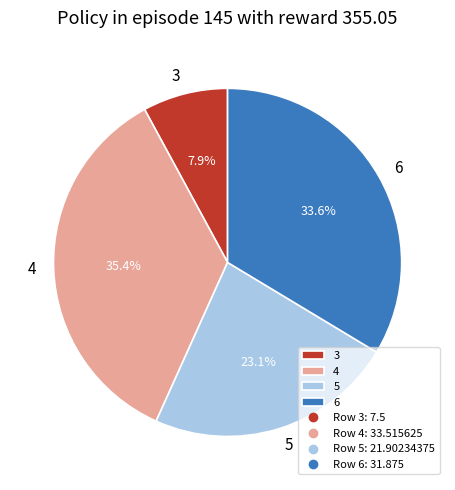

True or false: 4 accounts for 35% of the total.

True